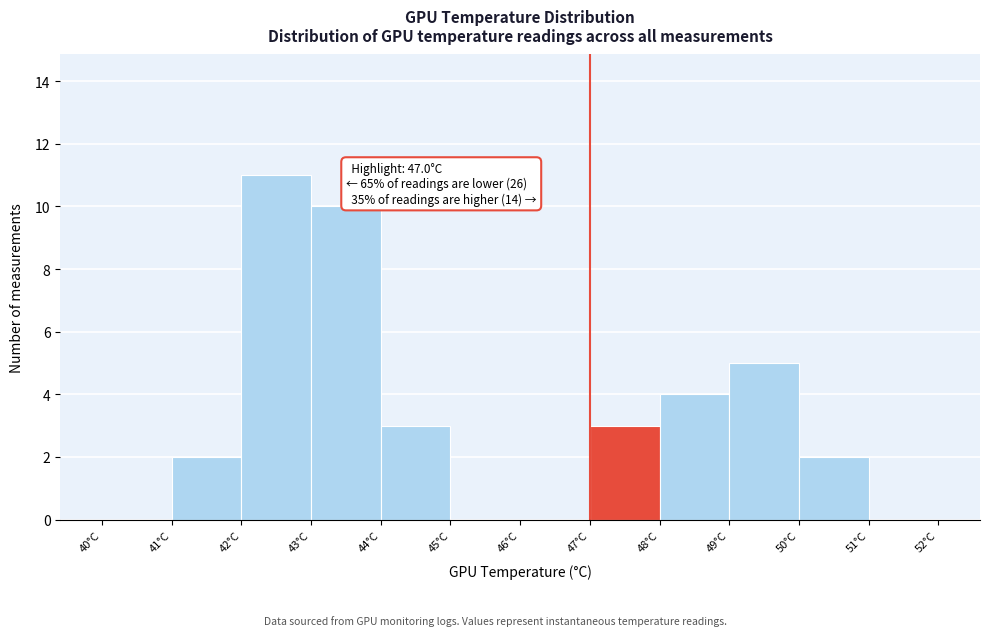

Over which range of the x-axis is the bar tallest?

42 to 43